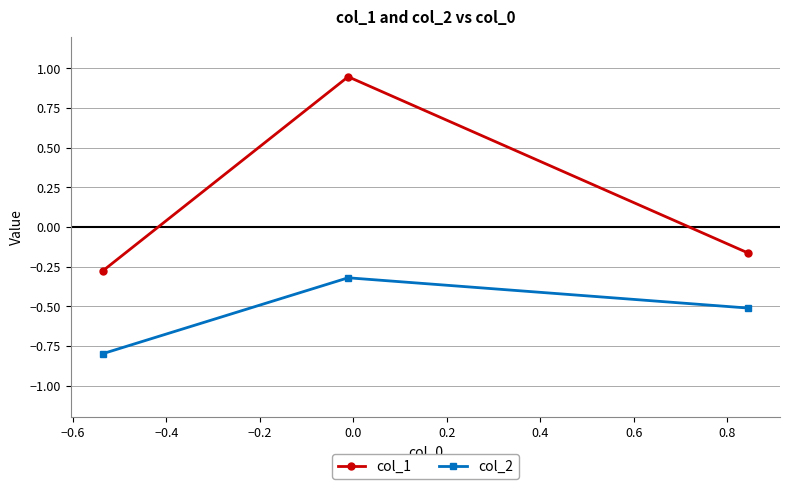

Which series has the largest range (max minus min)?

col_1